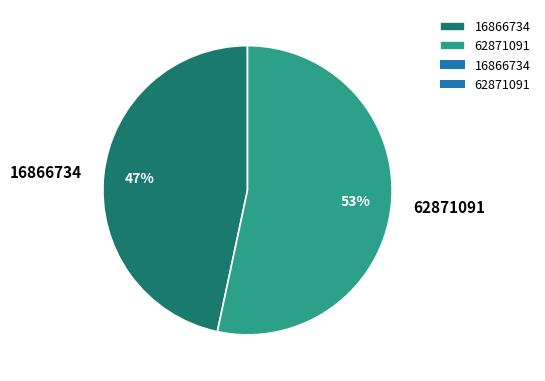

Is it true that 16866734 is 54% of the pie?

False